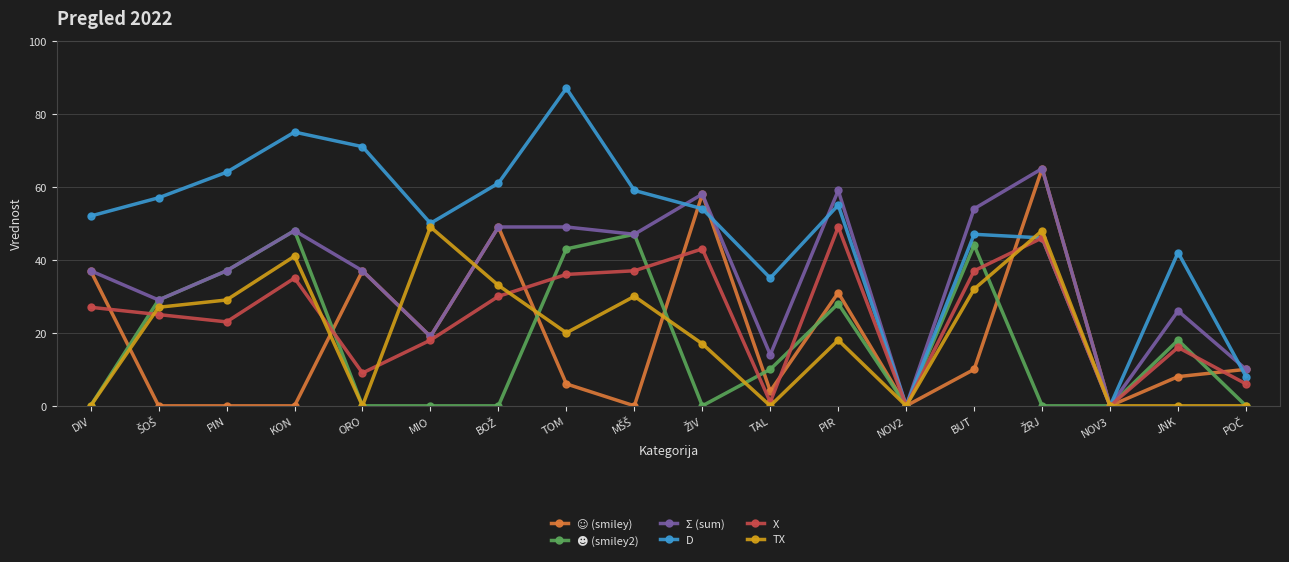

What is the difference between the maximum and minimum values in the TX series?

49